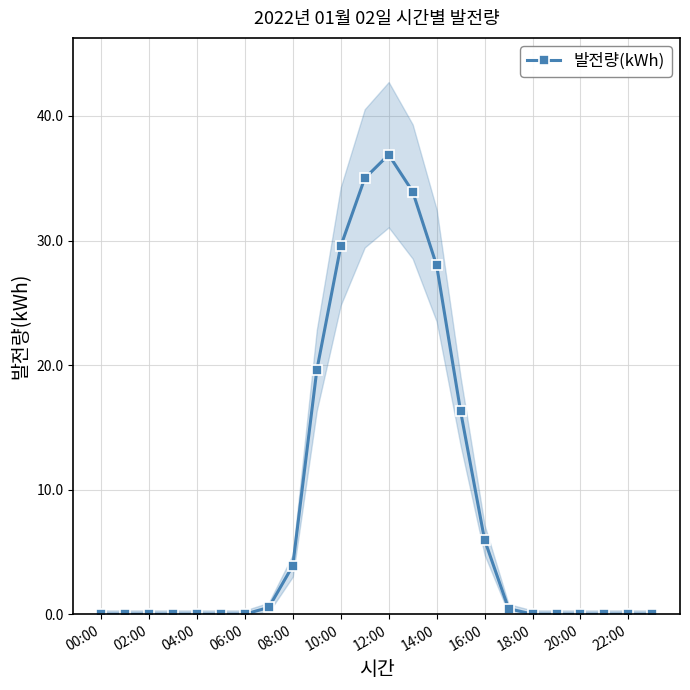

True or false: 발전량(kWh) has a value of 40.0 at 10:00.

False